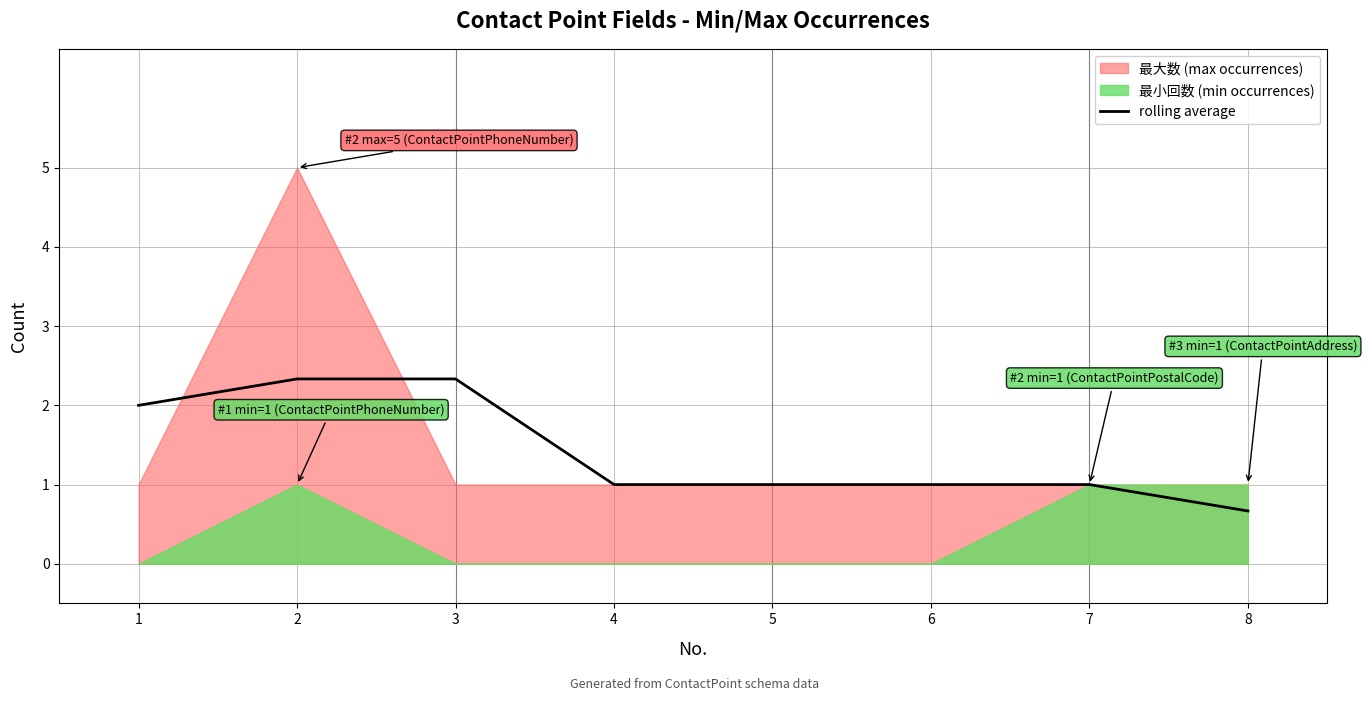

How many data points does each series have?

8